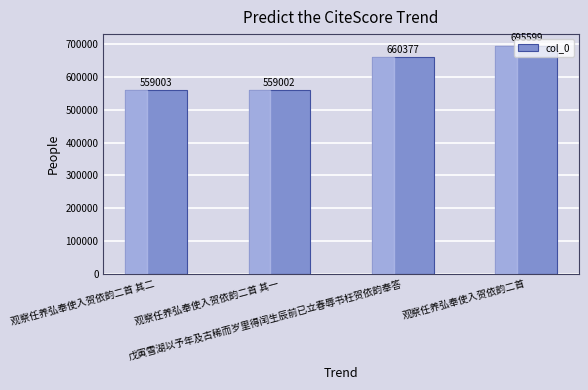

Reading left to right, transcribe all the data shown in this chart.

559003	559002	660377	695599